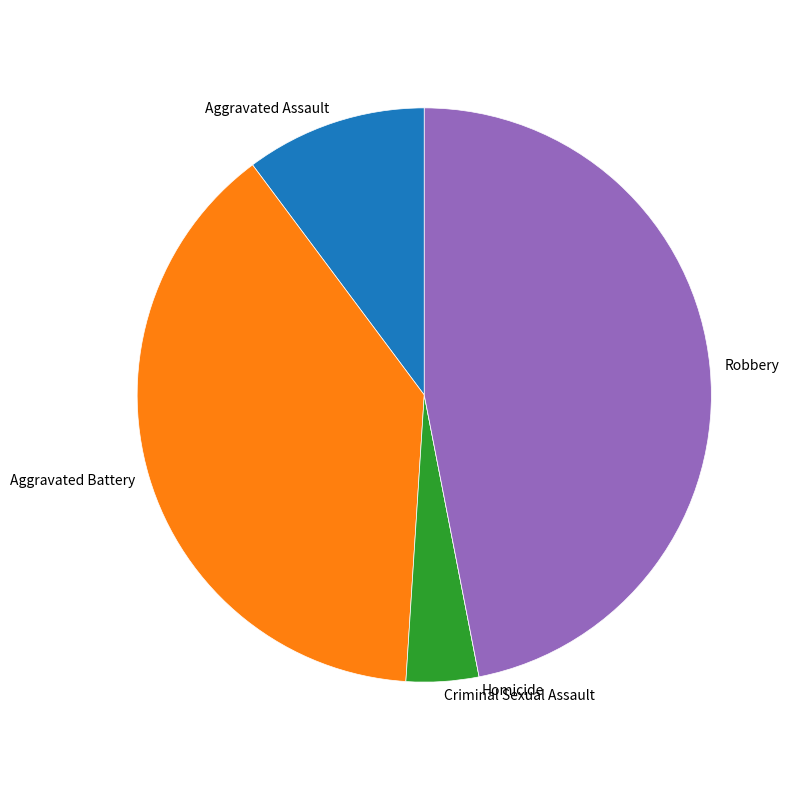

Is there a majority slice in this chart?

No